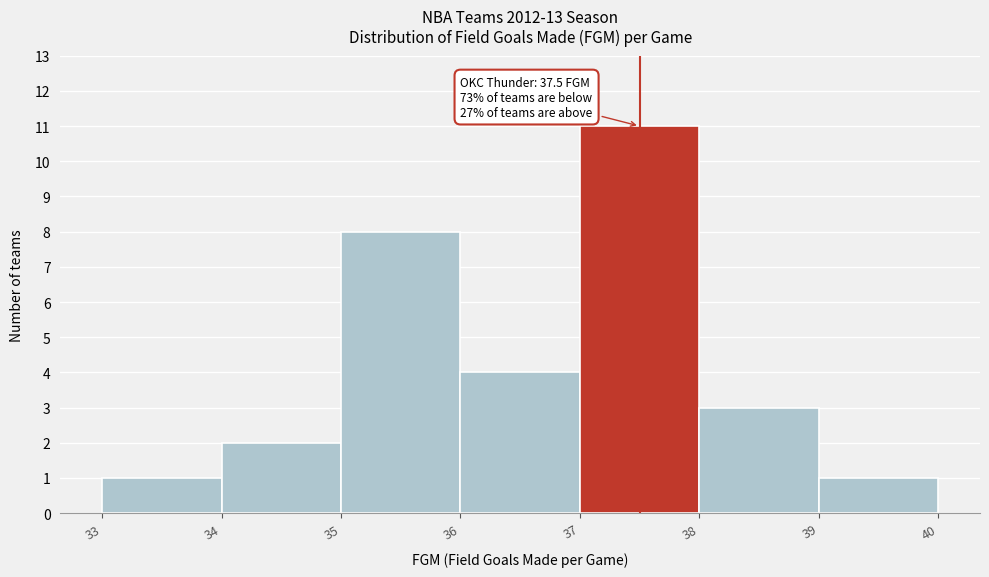

Over which range of the x-axis is the bar tallest?

37 to 38